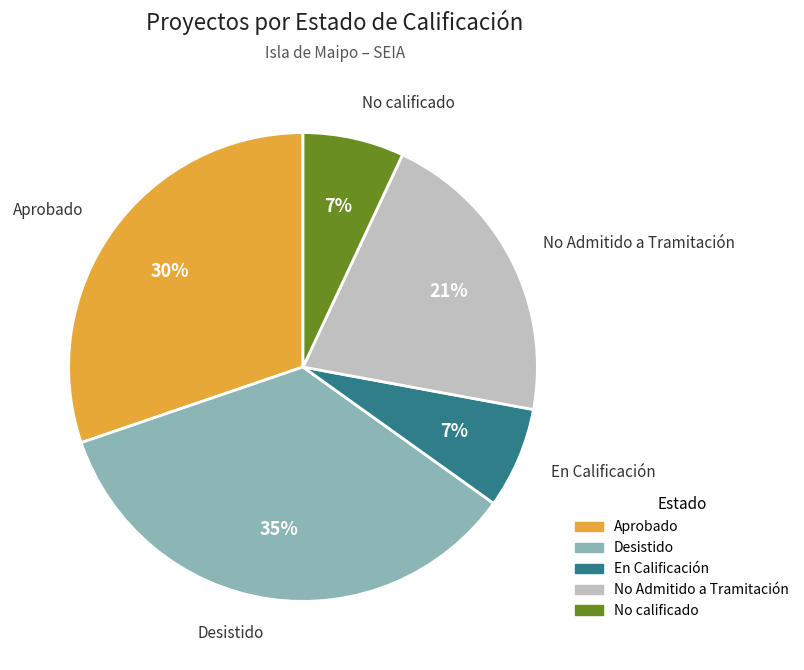

Count the number of slices in the pie.

5